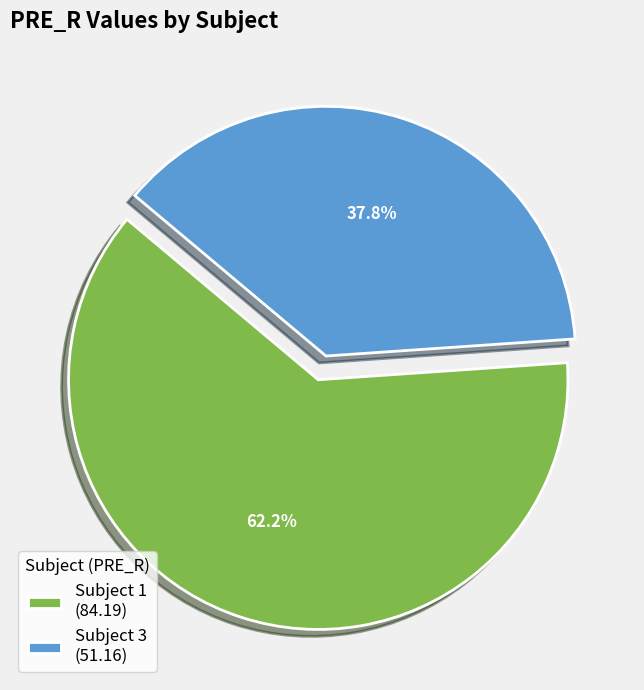

Does Subject 1 (84.19) account for over 50% of the chart?

Yes